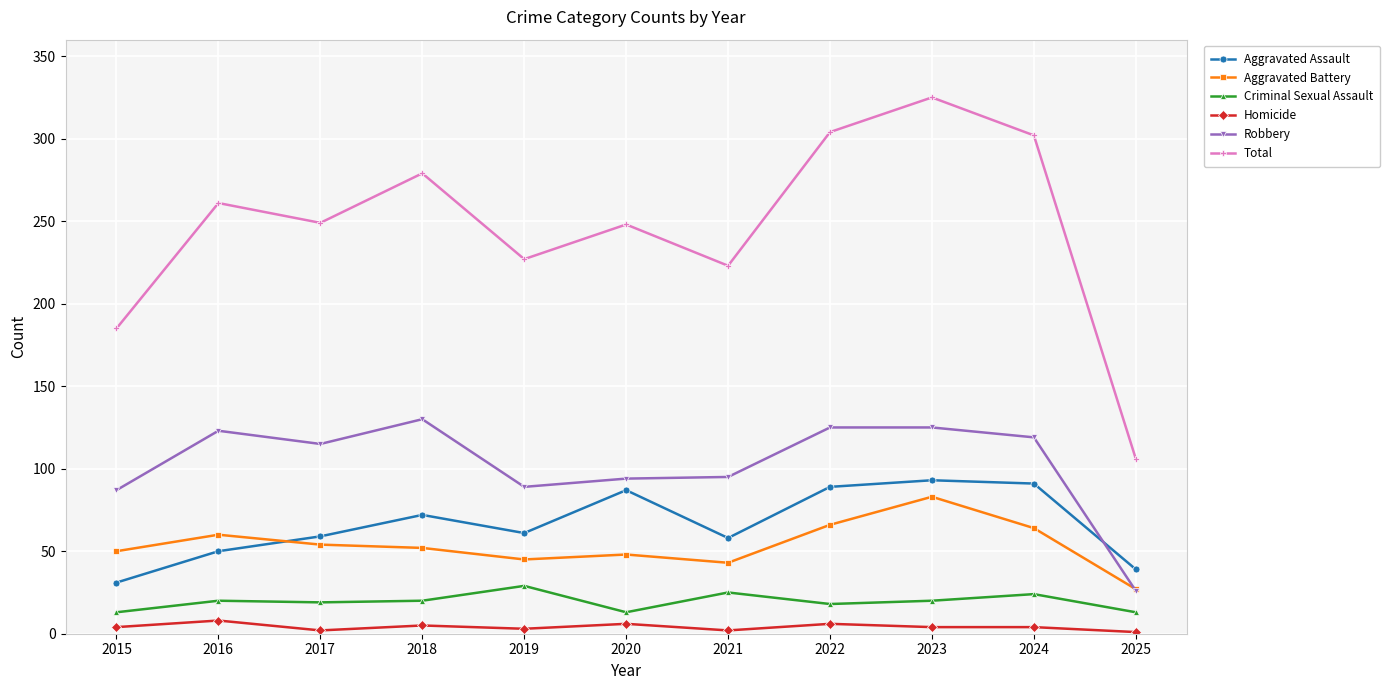

Is the value of Homicide at 2015 greater than the value of Robbery at 2017?

No